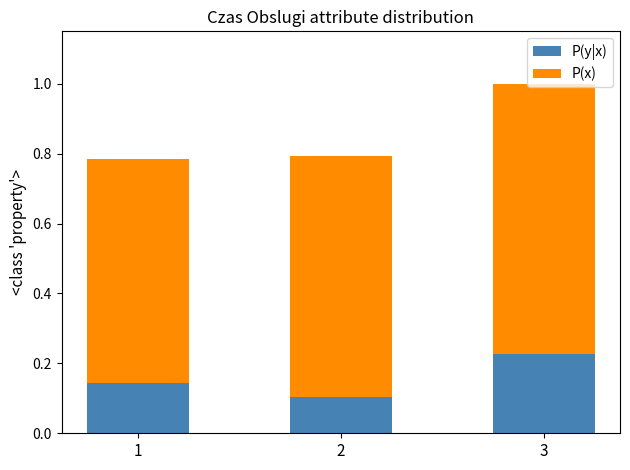

The value of P(y|x) at 2 is 0.0. True or false?

False